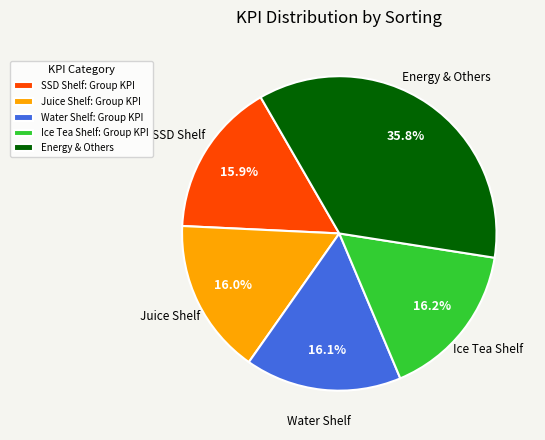

Between Juice Shelf: Group KPI and Energy & Others, which is larger?

Energy & Others